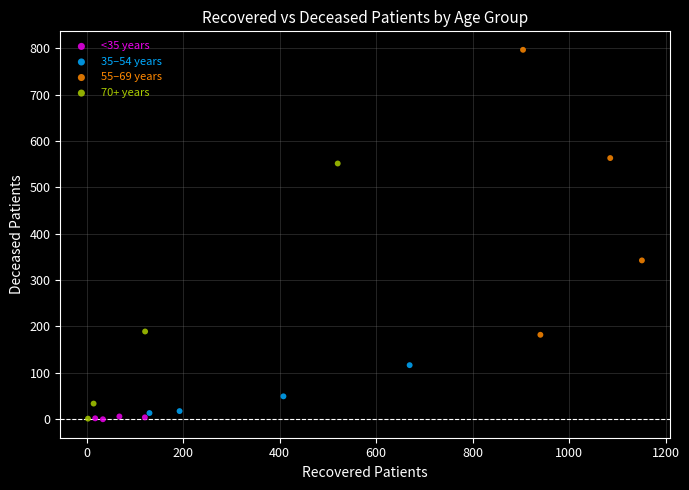

Which series reaches the maximum Y coordinate?

55–69 years